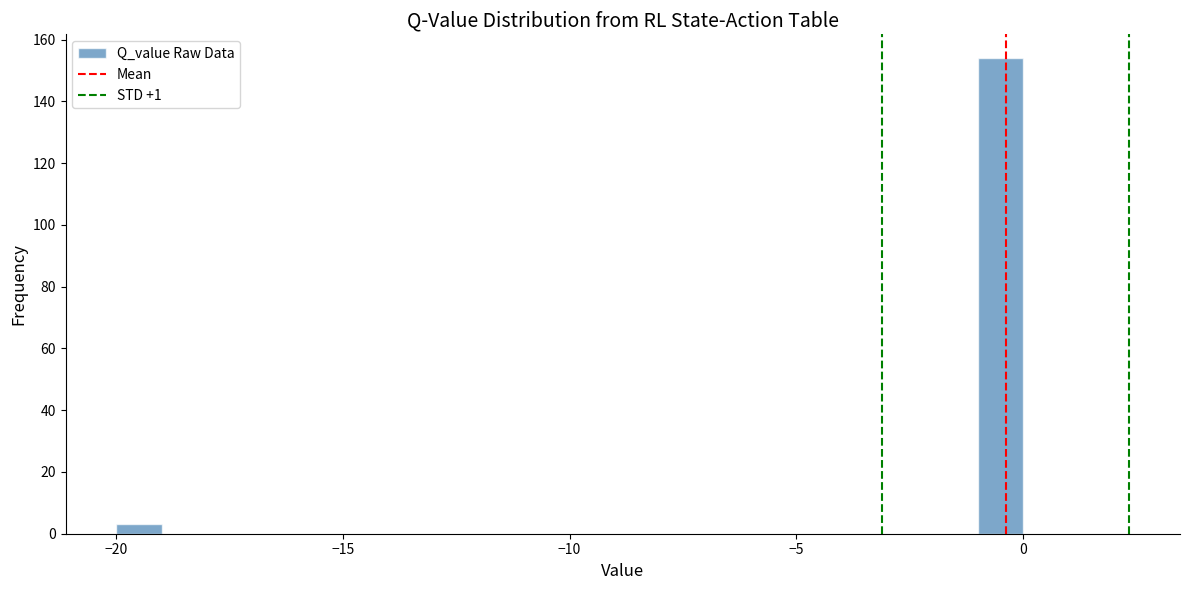

Read against the x-axis, roughly where is the centre of the tallest bar?

-0.5